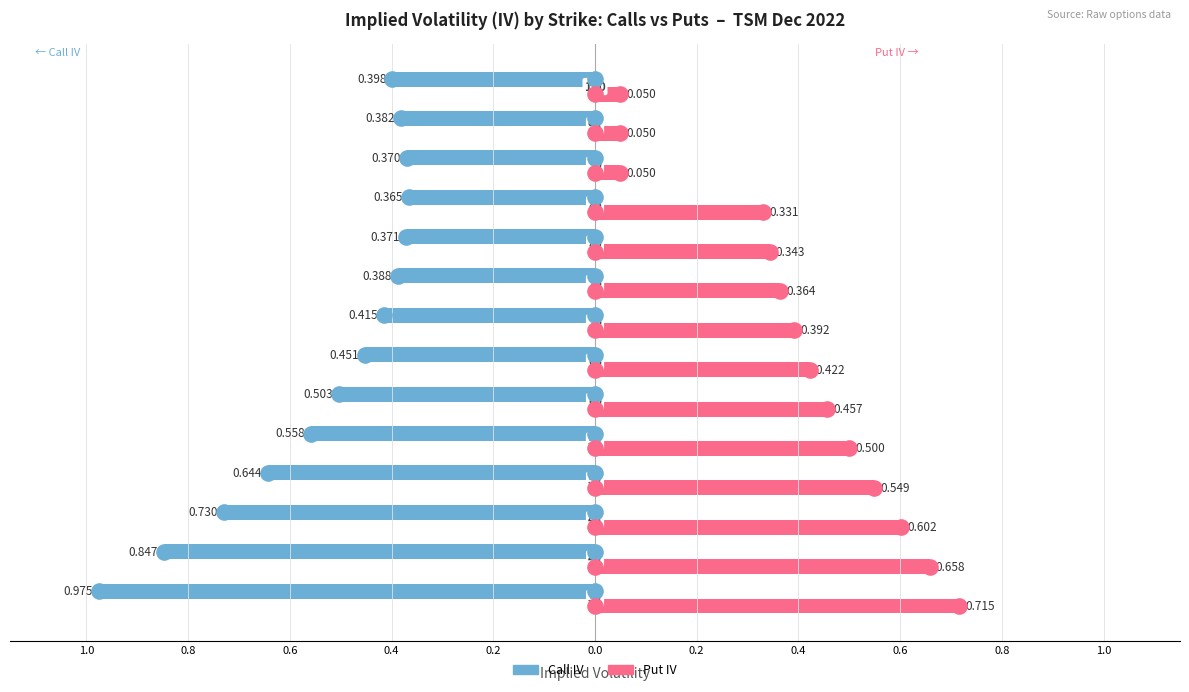

What are all the series names shown in the legend?

Call IV, Put IV